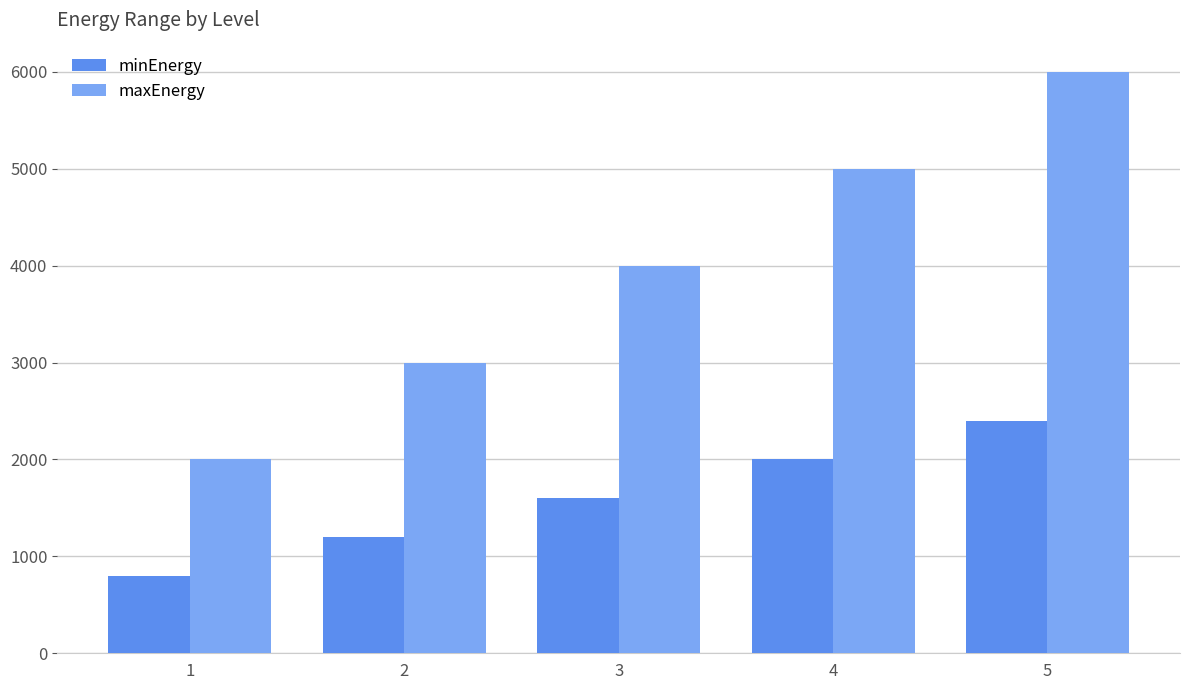

Reading left to right, extract all data points from this chart.

minEnergy: 800	1200	1600	2000	2400
maxEnergy: 2000	3000	4000	5000	6000